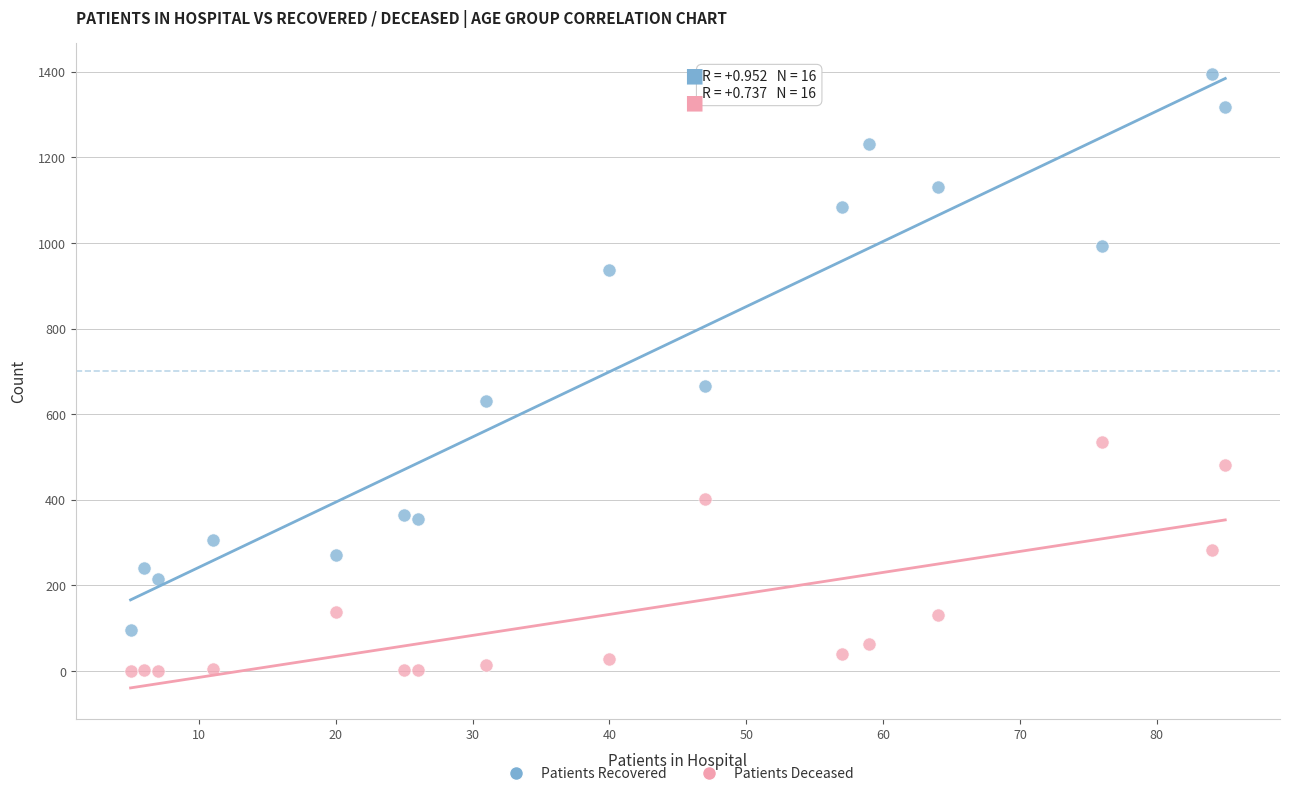

Which series contains the lowest Y value?

Patients Deceased